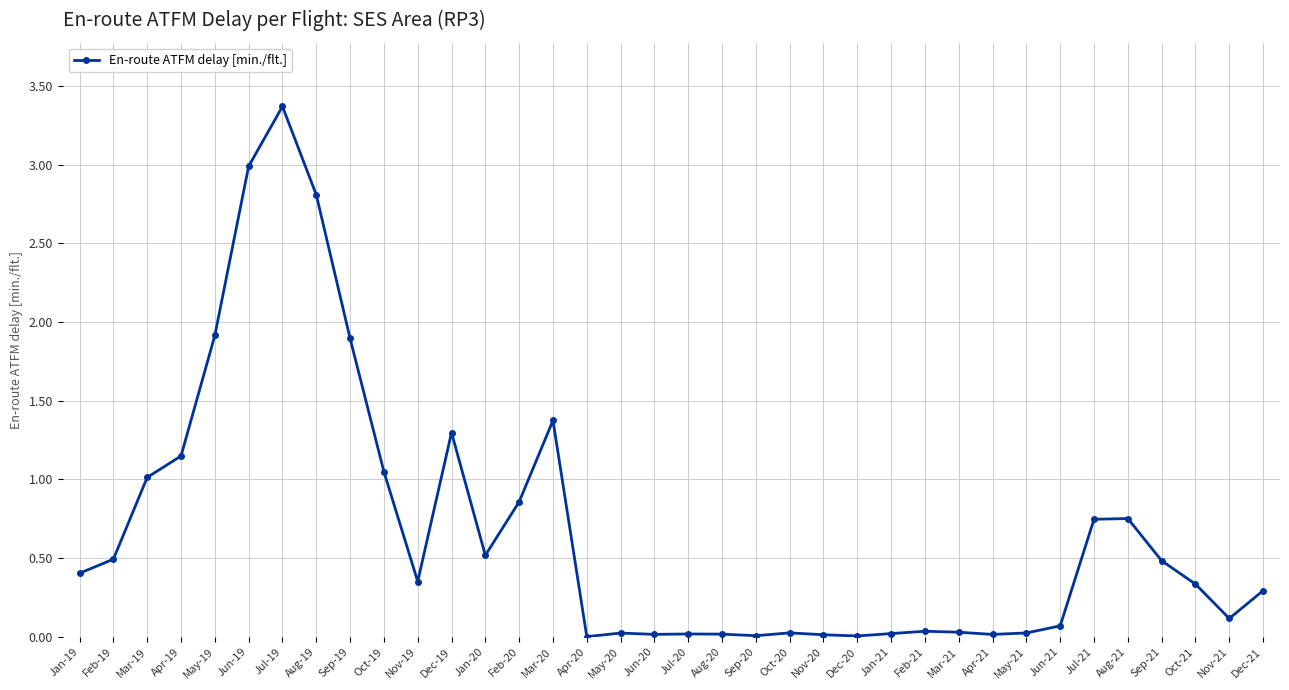

Where is the first local minimum?

Nov-19